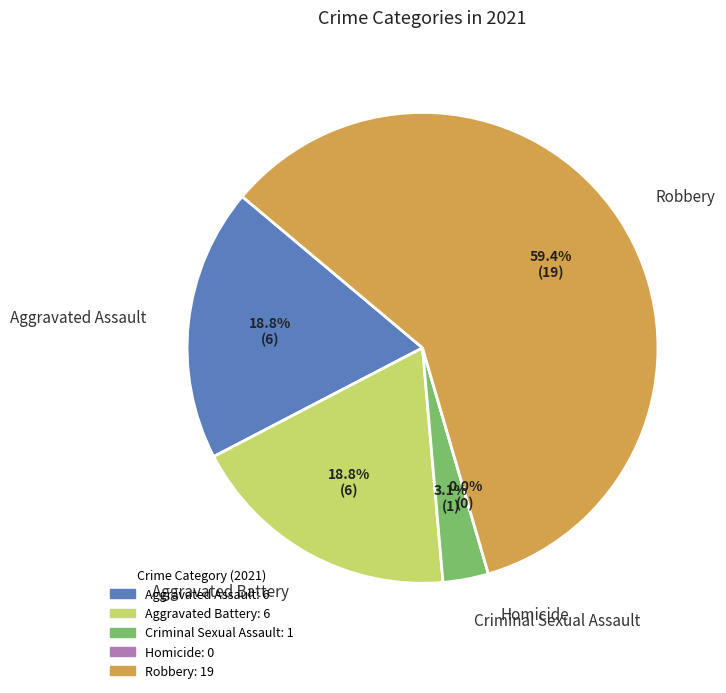

True or false: Criminal Sexual Assault accounts for 3% of the total.

True